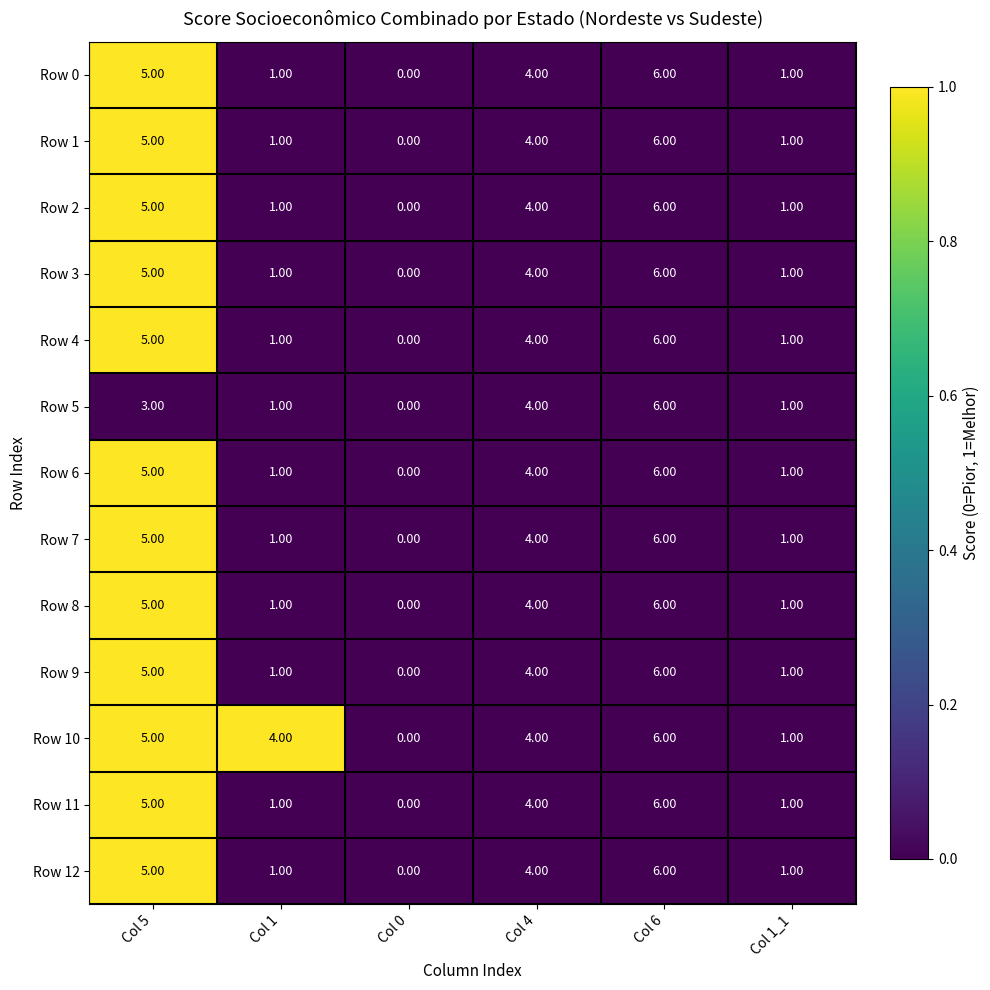

What is the total value across all series at Col 1_1?

13